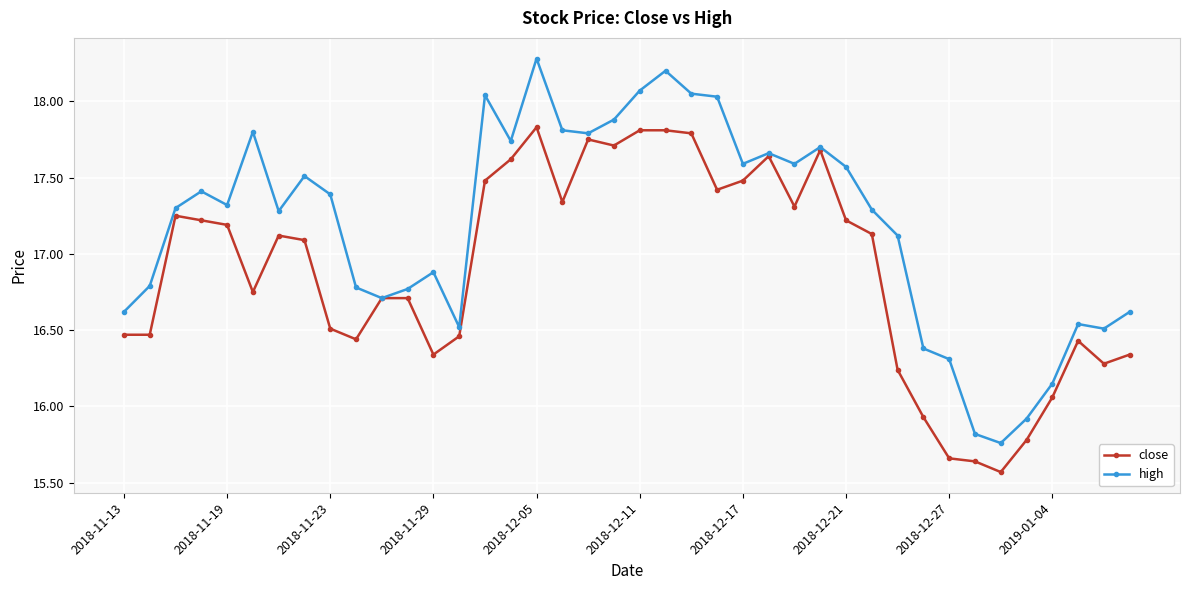

At how many categories does at least one series exceed 16?

37